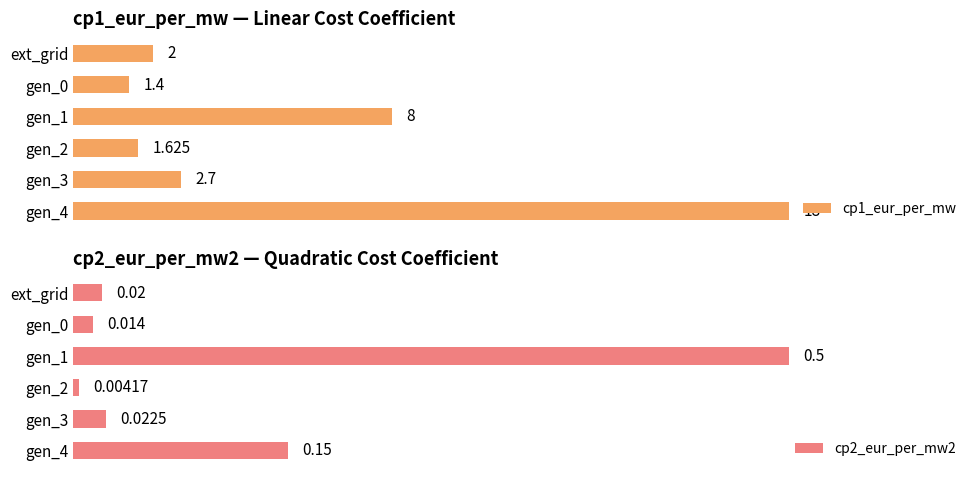

Rank the series by their average value, from highest to lowest.

cp1_eur_per_mw, cp2_eur_per_mw2